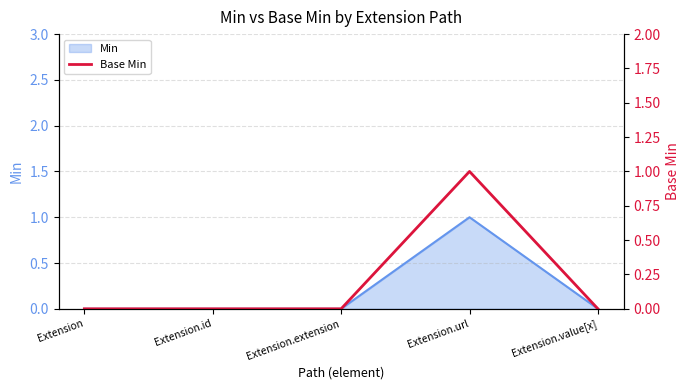

Is it true that the value at Extension.extension is 0?

False